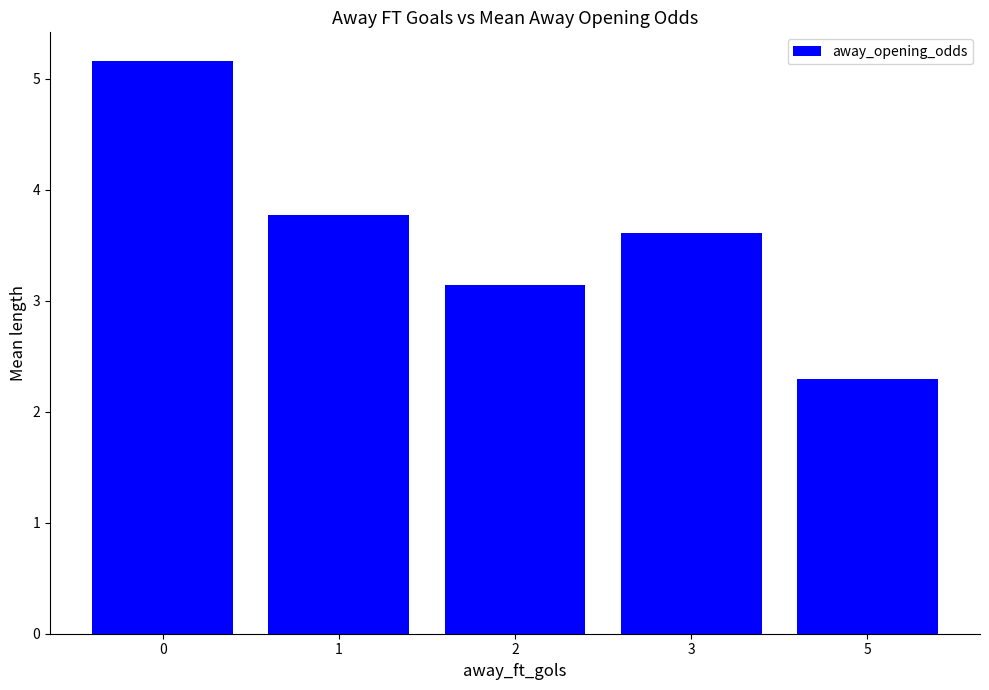

Reading right to left, extract all data points from this chart.

5=2.3	3=3.6	2=3.1	1=3.8	0=5.2